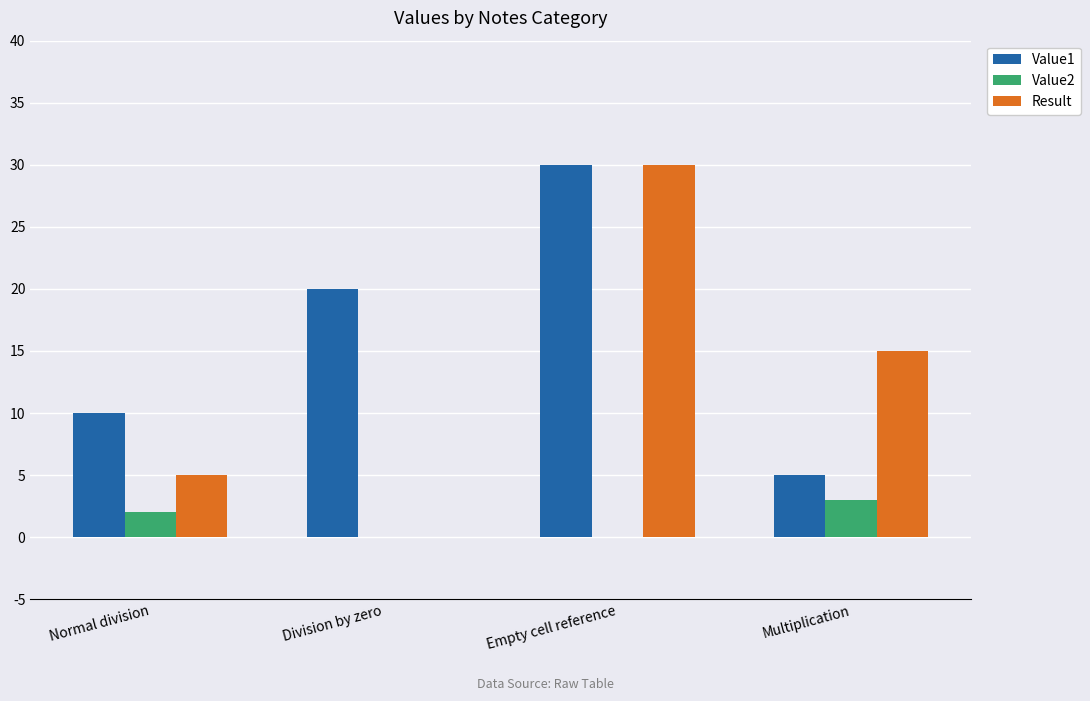

At which label does Result first exceed 15?

Empty cell reference